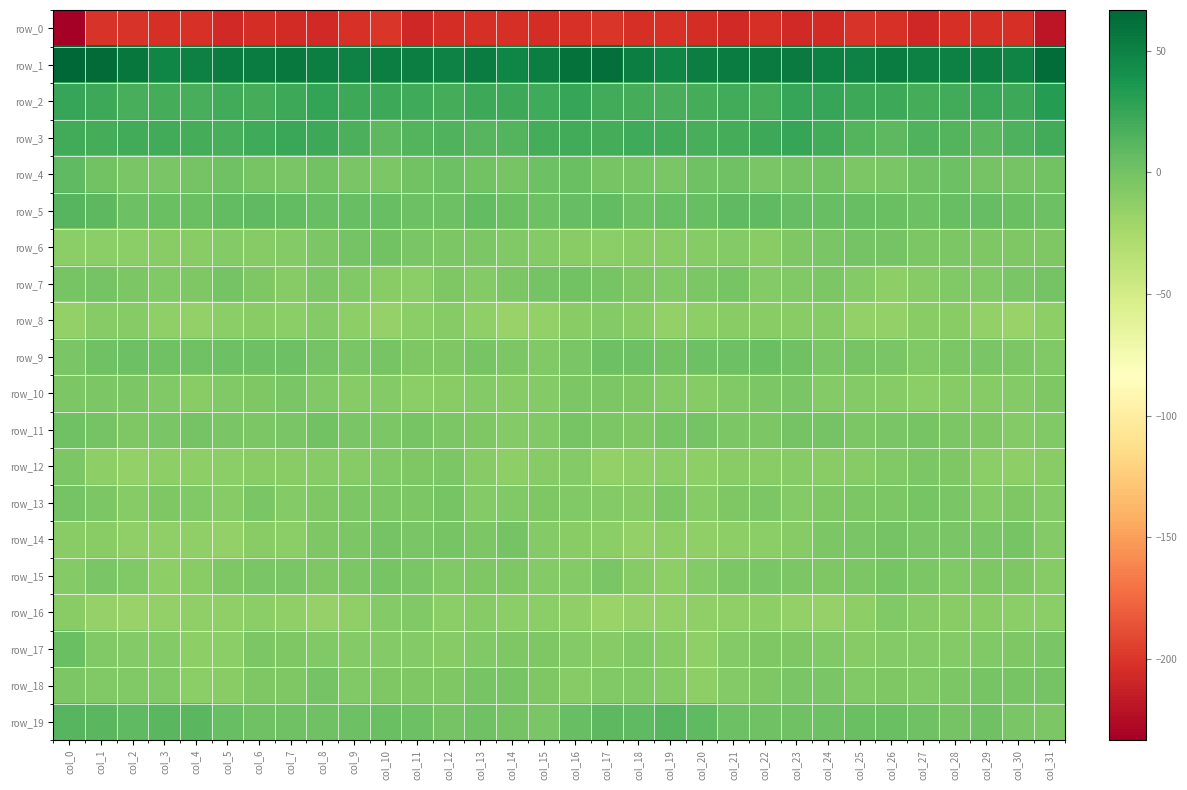

Read the row_9 value at col_2.

2.3